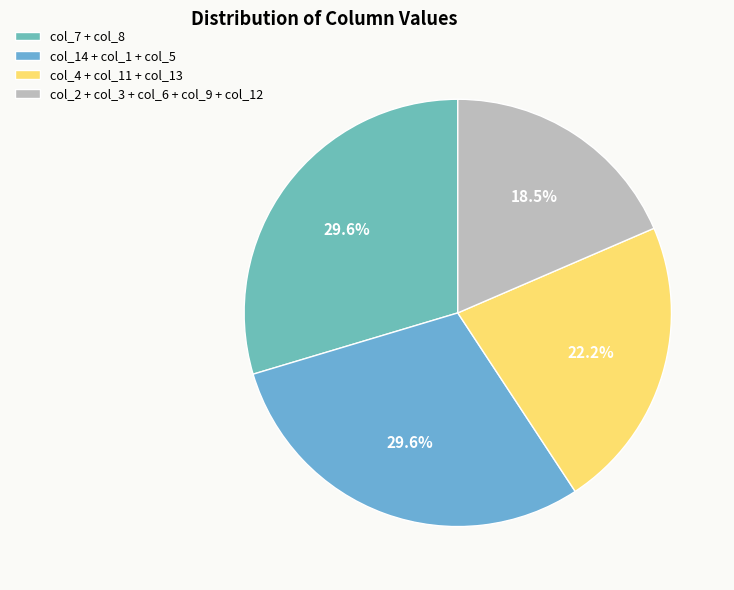

How many slices are in this pie chart?

4